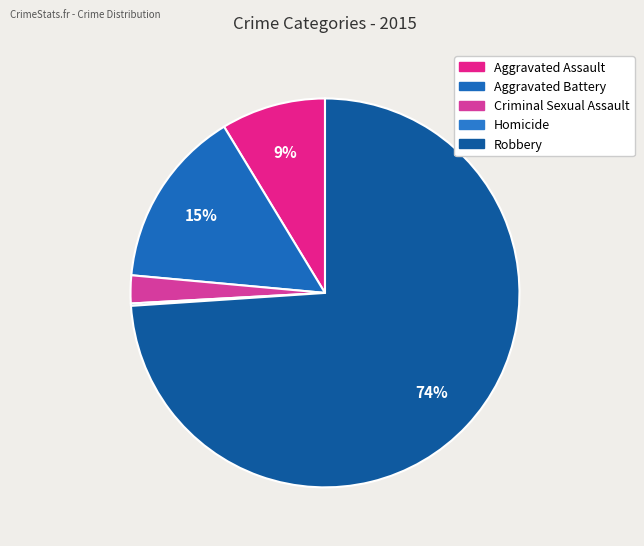

Which has a higher value, Homicide or Criminal Sexual Assault?

Criminal Sexual Assault